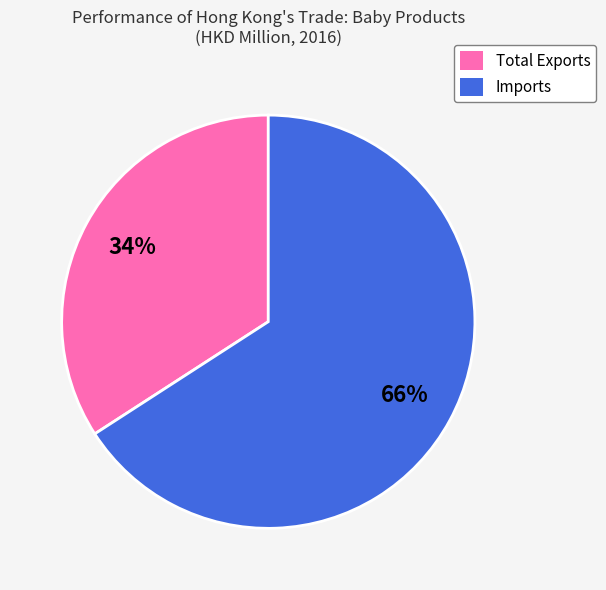

Does any single category account for the majority?

Yes